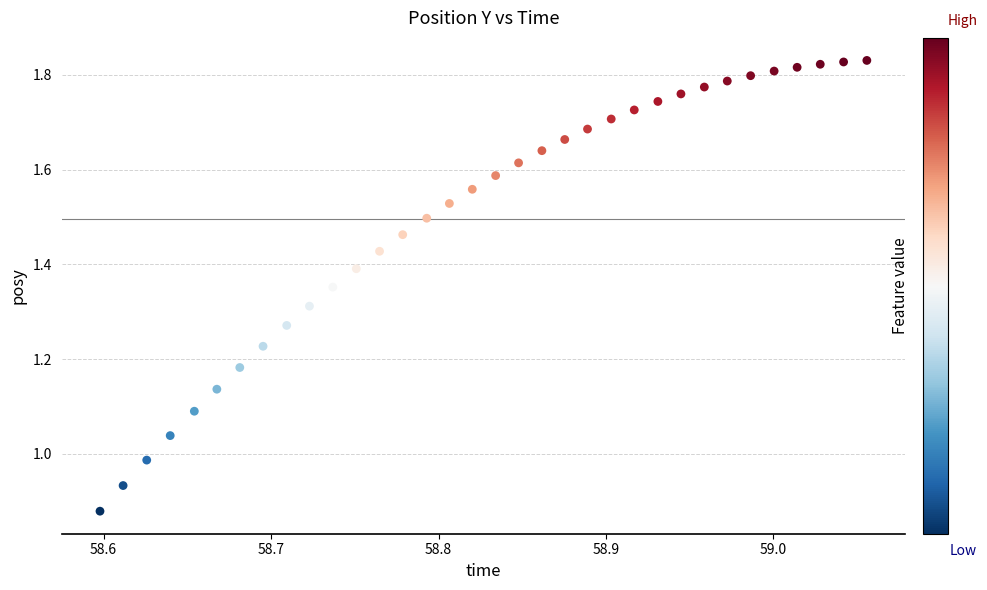

What is the range of X values (max minus min)?

0.5